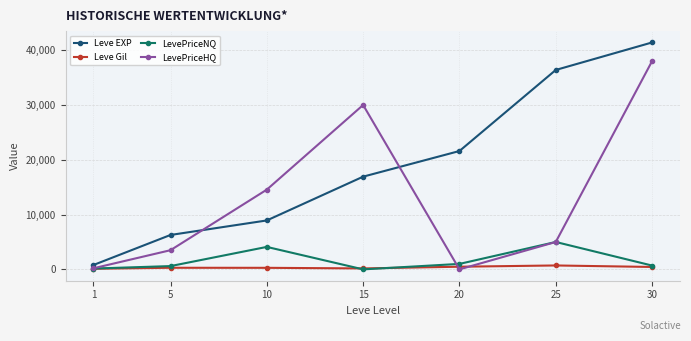

True or false: LevePriceHQ and Leve EXP intersect in this chart.

True